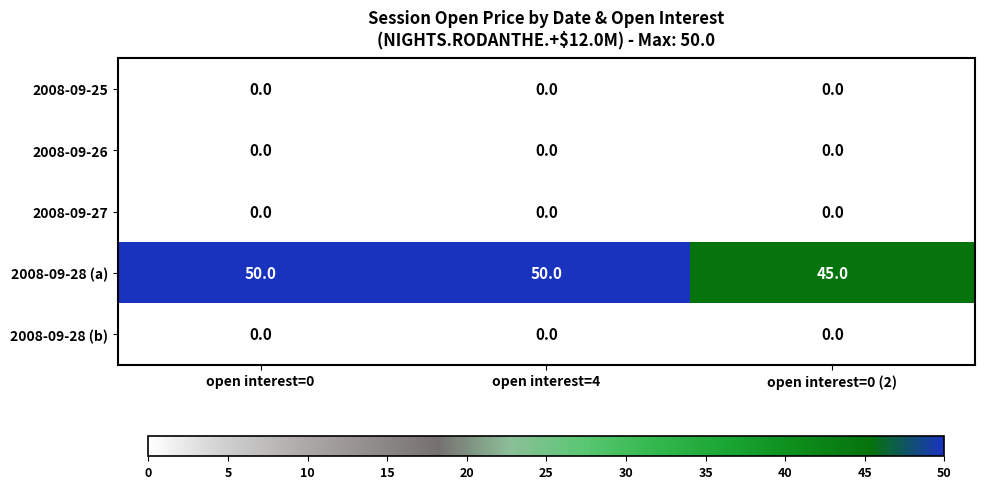

Reading right to left, transcribe all the data shown in this chart.

2008-09-25: open interest=0 (2)=0	open interest=4=0	open interest=0=0
2008-09-26: open interest=0 (2)=0	open interest=4=0	open interest=0=0
2008-09-27: open interest=0 (2)=0	open interest=4=0	open interest=0=0
2008-09-28 (a): open interest=0 (2)=45	open interest=4=50	open interest=0=50
2008-09-28 (b): open interest=0 (2)=0	open interest=4=0	open interest=0=0